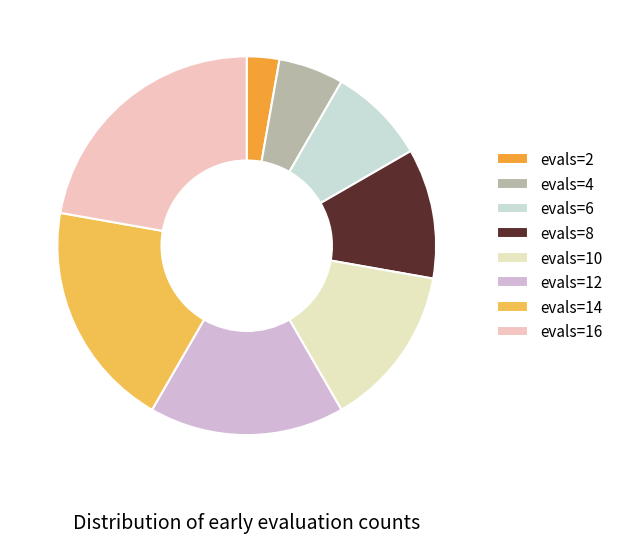

How many slices are in this pie chart?

8